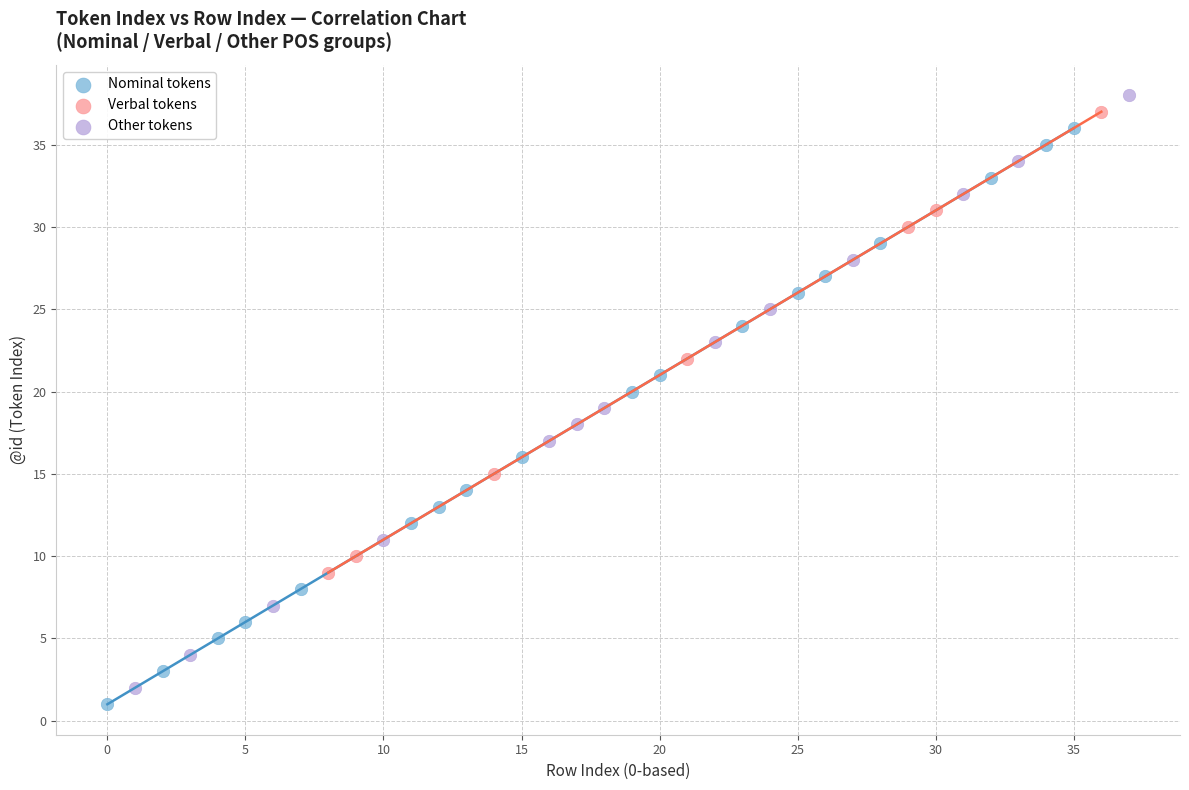

What are all the series names shown in the legend?

Nominal tokens, Verbal tokens, Other tokens